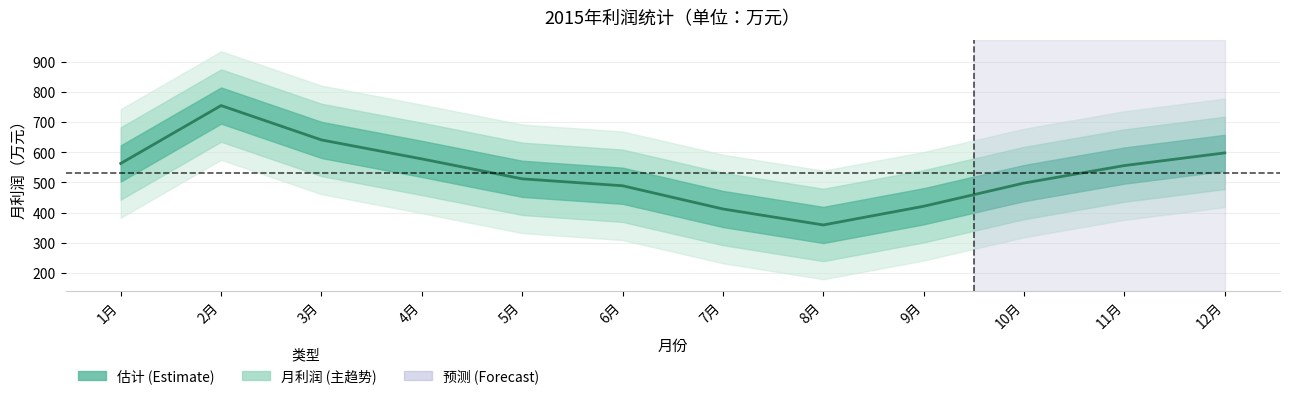

The value at 1月 is 563. True or false?

True